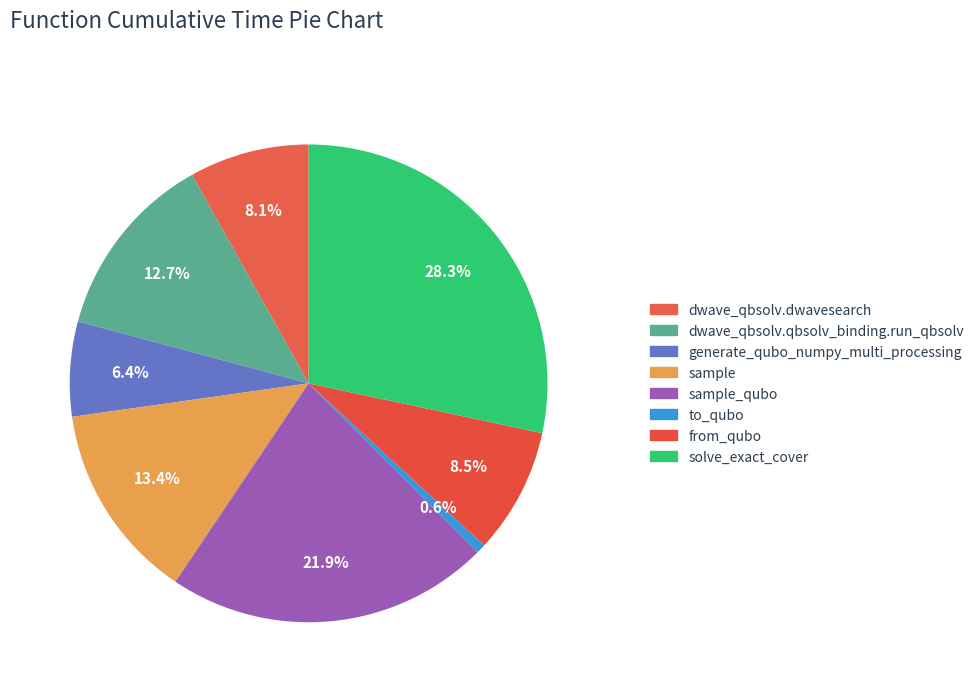

To the nearest percent, what is the average slice percentage?

12%